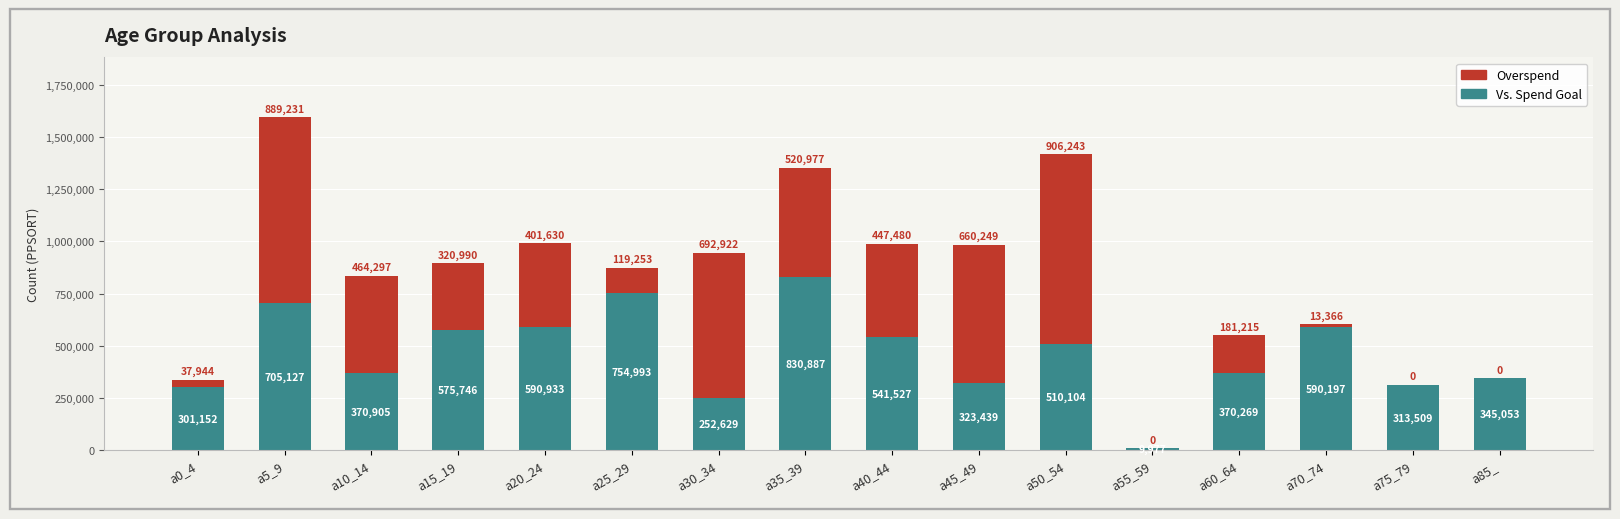

True or false: Vs. Spend Goal has a value of 432126 at a5_9.

False